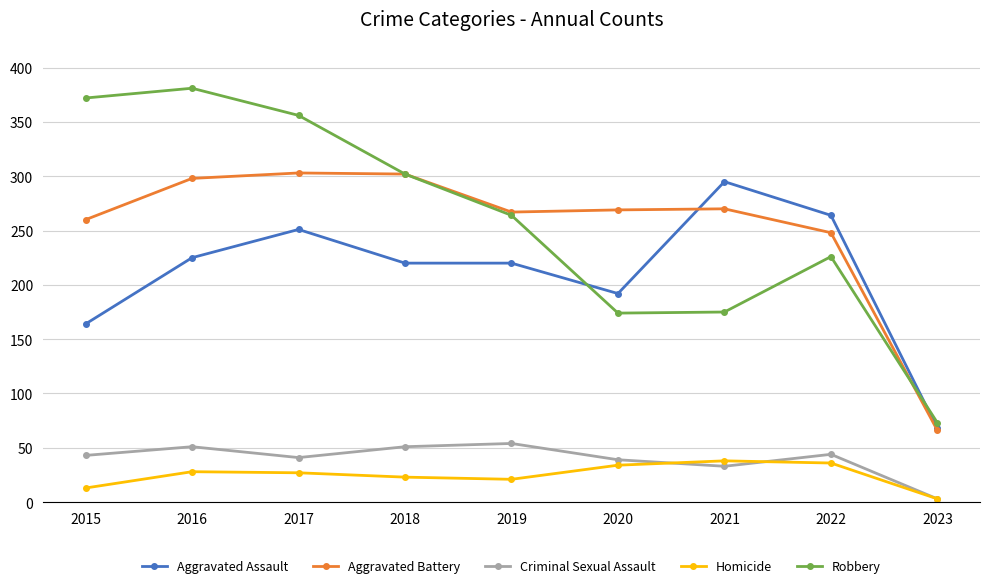

What is the difference between the maximum and second lowest values in the Aggravated Assault series?

131